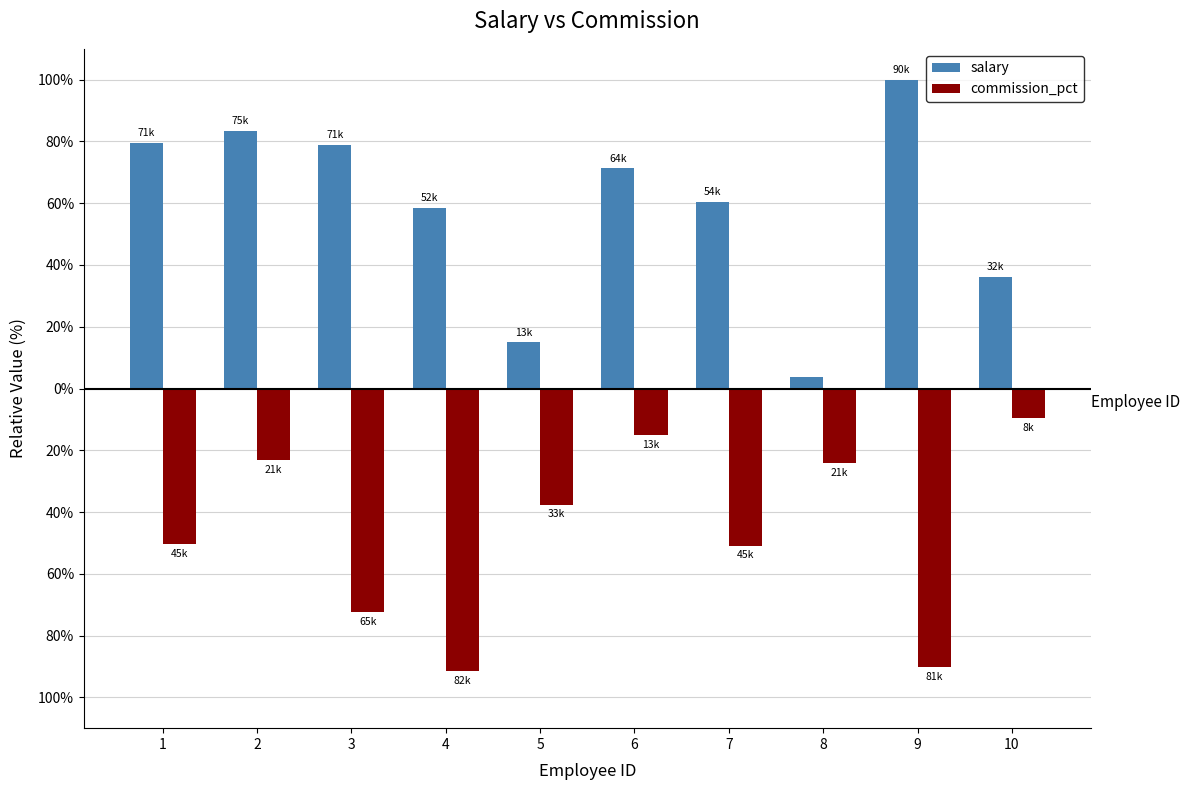

Which has a higher value, 2 or 3?

2